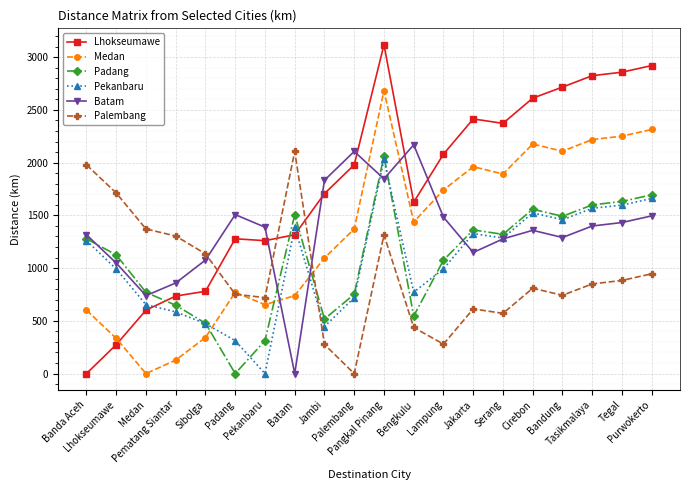

Rank the series by their maximum value, from highest to lowest.

Lhokseumawe, Medan, Batam, Palembang, Padang, Pekanbaru